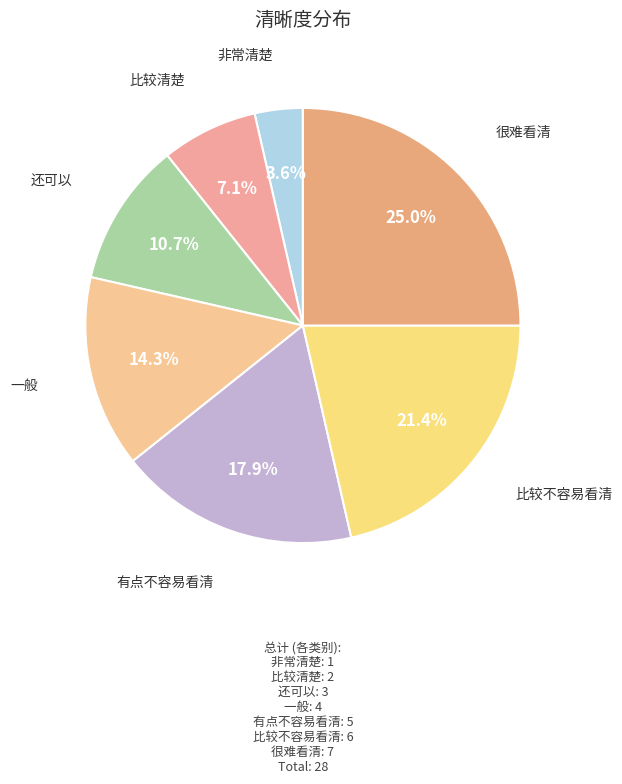

Rank the categories by value from highest to lowest.

很难看清, 比较不容易看清, 有点不容易看清, 一般, 还可以, 比较清楚, 非常清楚